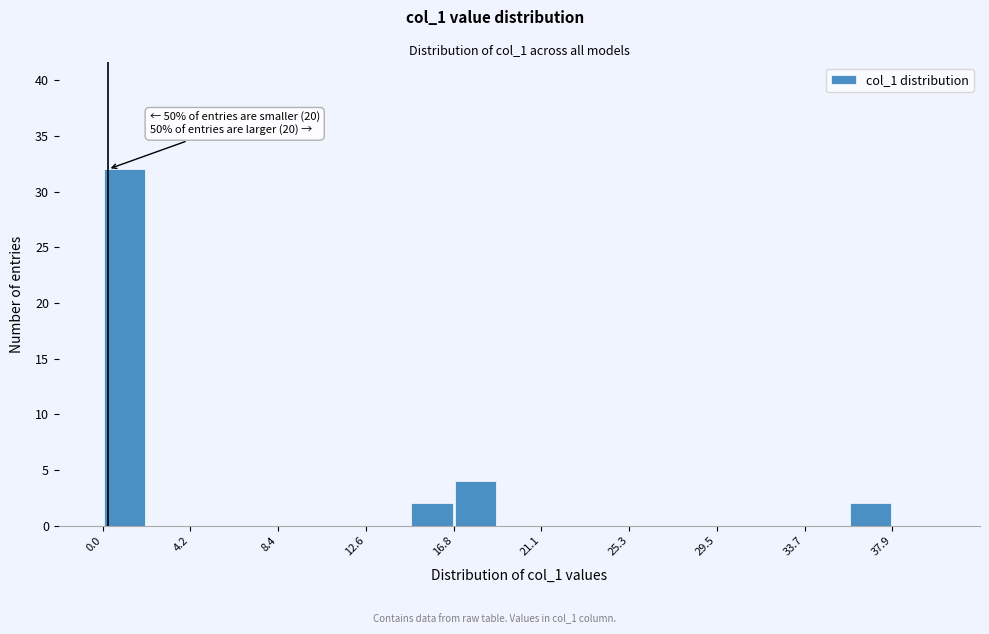

Over which range of the x-axis is the bar tallest?

0.0 to 2.0